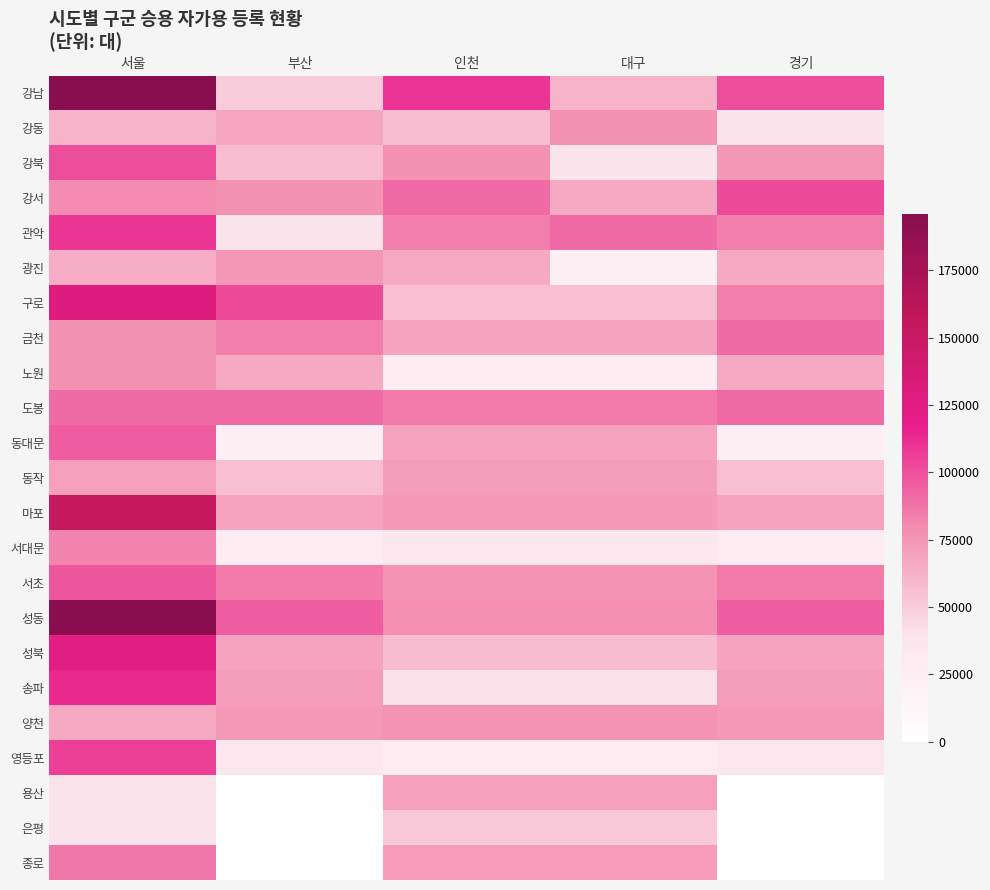

Reading left to right, transcribe all the data shown in this chart.

강남: 서울=195869	부산=50060	인천=110174	대구=61230	경기=100662
강동: 서울=61230	부산=67667	인천=57082	대구=76567	경기=38830
강북: 서울=100662	부산=57082	인천=76567	대구=38830	경기=74301
강서: 서울=79491	부산=76567	인천=90929	대구=66244	경기=102167
관악: 서울=109019	부산=38830	인천=84157	대구=90929	경기=84157
광진: 서울=64911	부산=74301	인천=66244	대구=23149	경기=66244
구로: 서울=127992	부산=102167	인천=56350	대구=56350	경기=84157
금천: 서울=76820	부산=84157	인천=69559	대구=69559	경기=90929
노원: 서울=77023	부산=66244	인천=26089	대구=26089	경기=66244
도봉: 서울=90654	부산=90929	인천=85665	대구=85665	경기=90929
동대문: 서울=96059	부산=23149	인천=69494	대구=69494	경기=23149
동작: 서울=70599	부산=56350	인천=71557	대구=71557	경기=56350
마포: 서울=152719	부산=69559	인천=73461	대구=73461	경기=69559
서대문: 서울=82566	부산=26089	인천=34659	대구=34659	경기=26089
서초: 서울=97292	부산=85665	인천=76127	대구=76127	경기=85665
성동: 서울=193587	부산=95515	인천=78769	대구=78769	경기=95515
성북: 서울=123880	부산=69494	인천=57903	대구=57903	경기=69494
송파: 서울=113987	부산=71557	인천=40080	대구=40080	경기=71557
양천: 서울=66205	부산=73461	인천=76127	대구=76127	경기=73461
영등포: 서울=105618	부산=34659	인천=27706	대구=27706	경기=34659
용산: 서울=38850	부산=0	인천=71114	대구=71114	경기=0
은평: 서울=38438	부산=0	인천=51387	대구=51387	경기=0
종로: 서울=86683	부산=0	인천=71965	대구=71965	경기=0